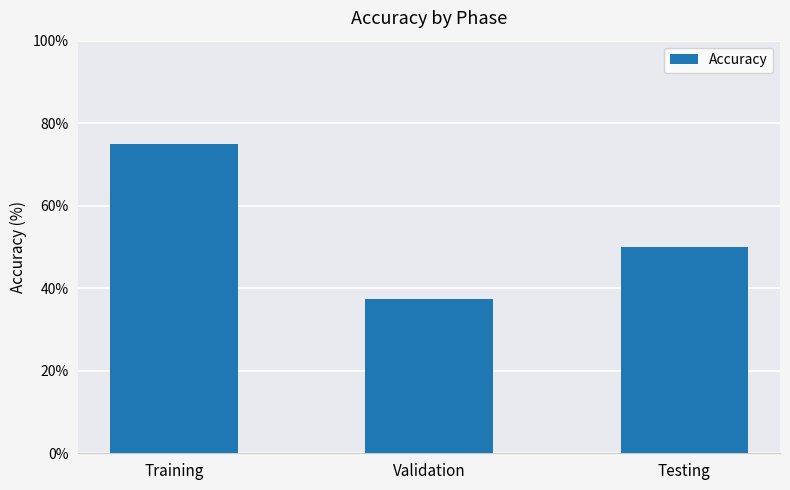

Reading left to right, list all the values displayed in this chart.

Training=75.0	Validation=37.5	Testing=50.0